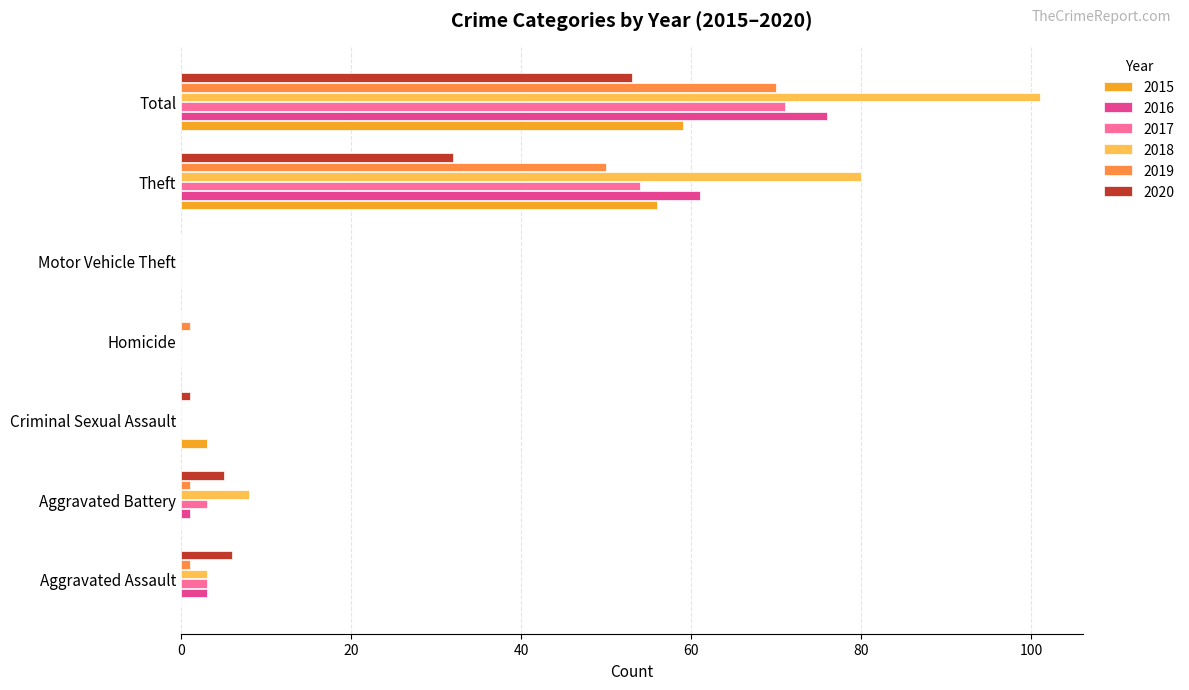

Where is 2019 nearest to the value 35?

Theft